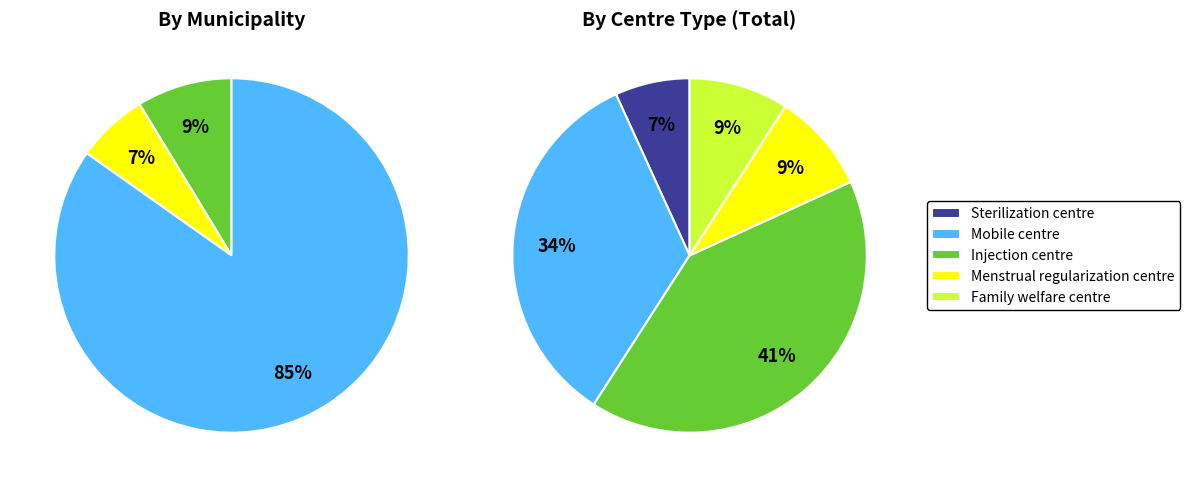

Which series has the largest range (max minus min)?

Mobile centre